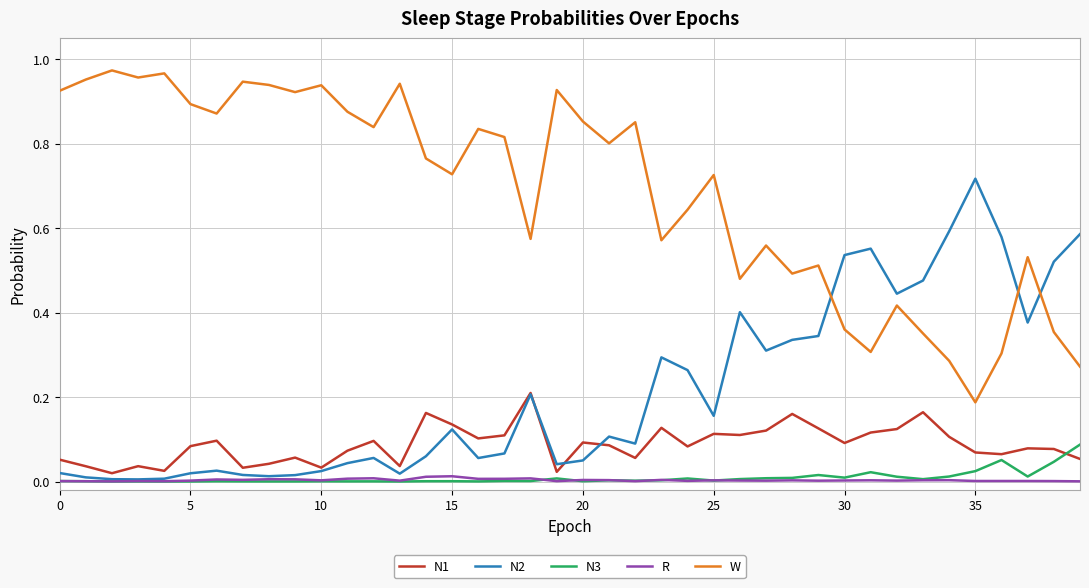

Rank the series by their maximum value, from highest to lowest.

W, N2, N1, N3, R